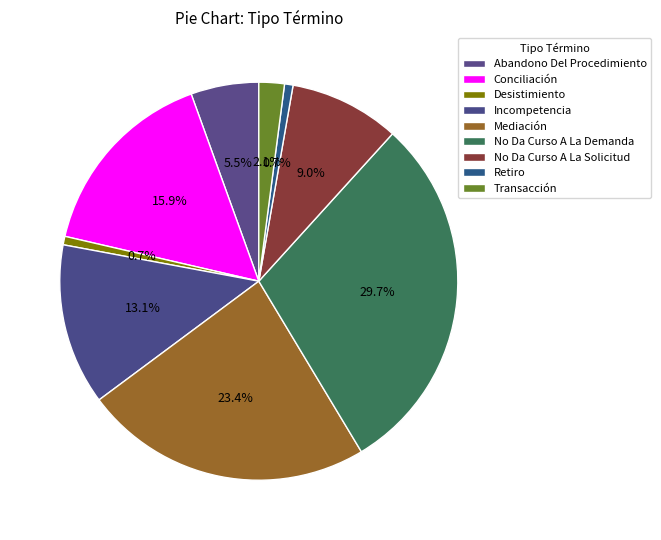

What percentage is the Transacción slice, to the nearest percent?

2%